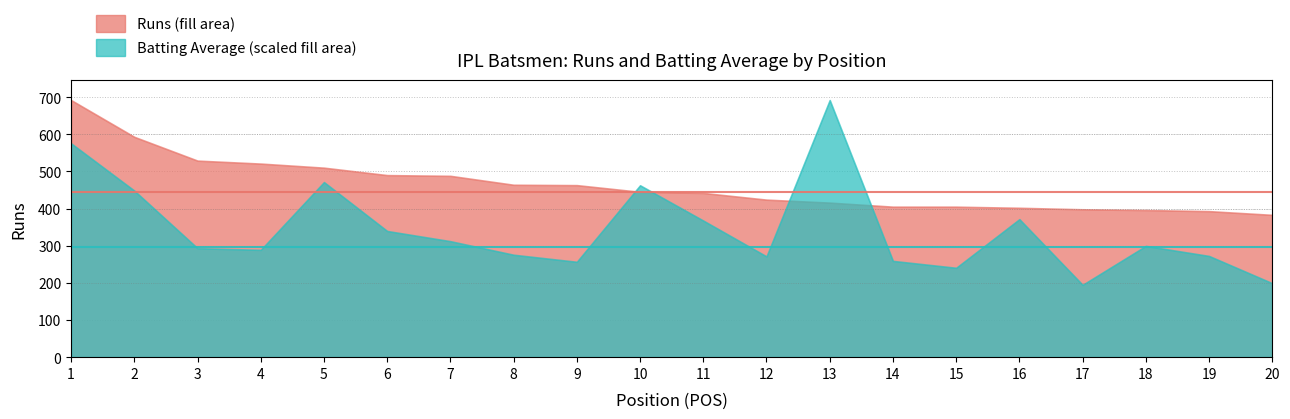

How many lines are shown in the chart?

2